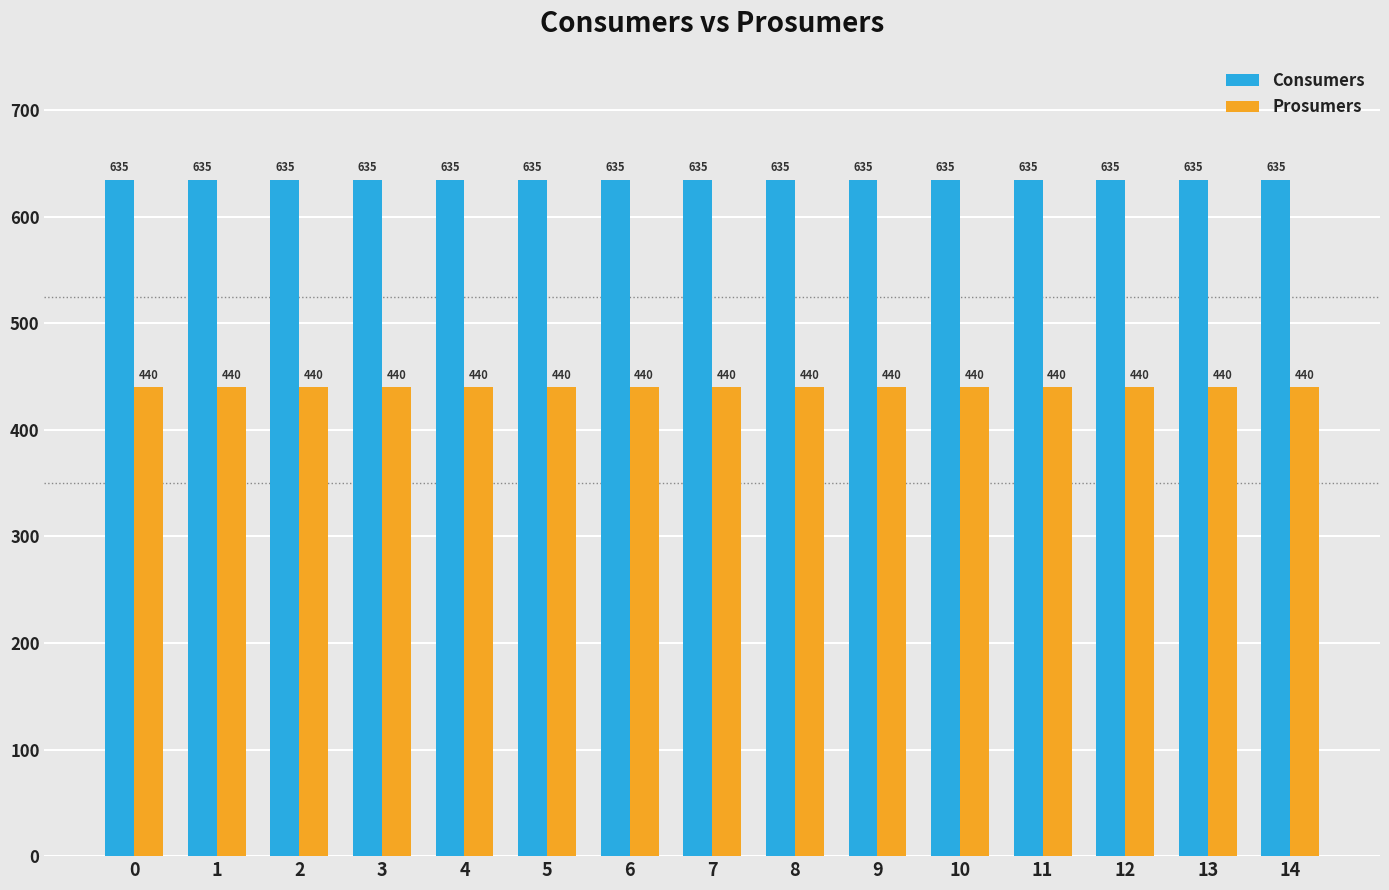

What is the greatest value displayed?

635